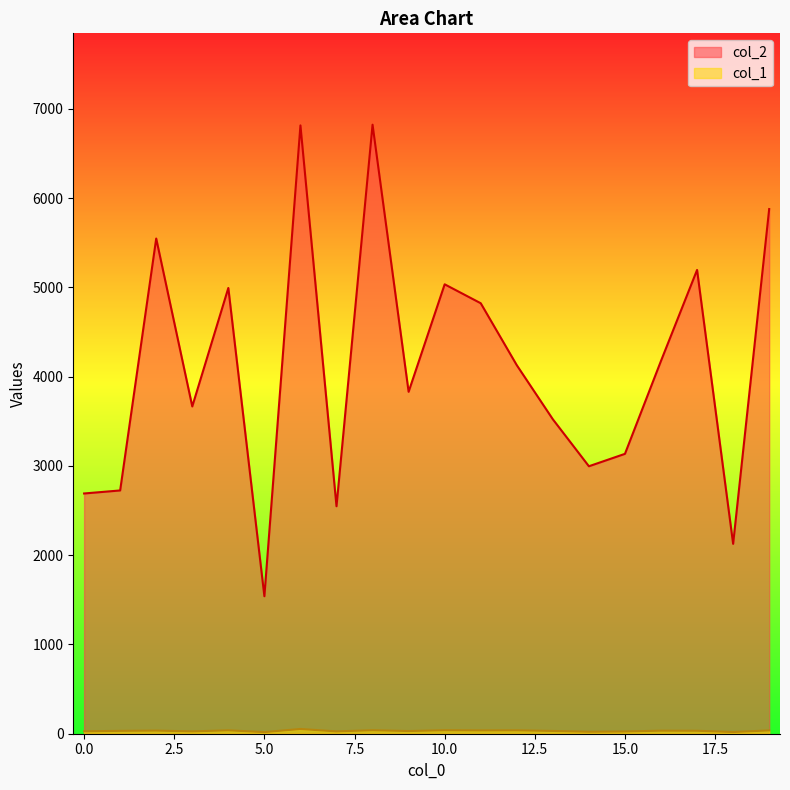

What is the smallest value displayed?

18